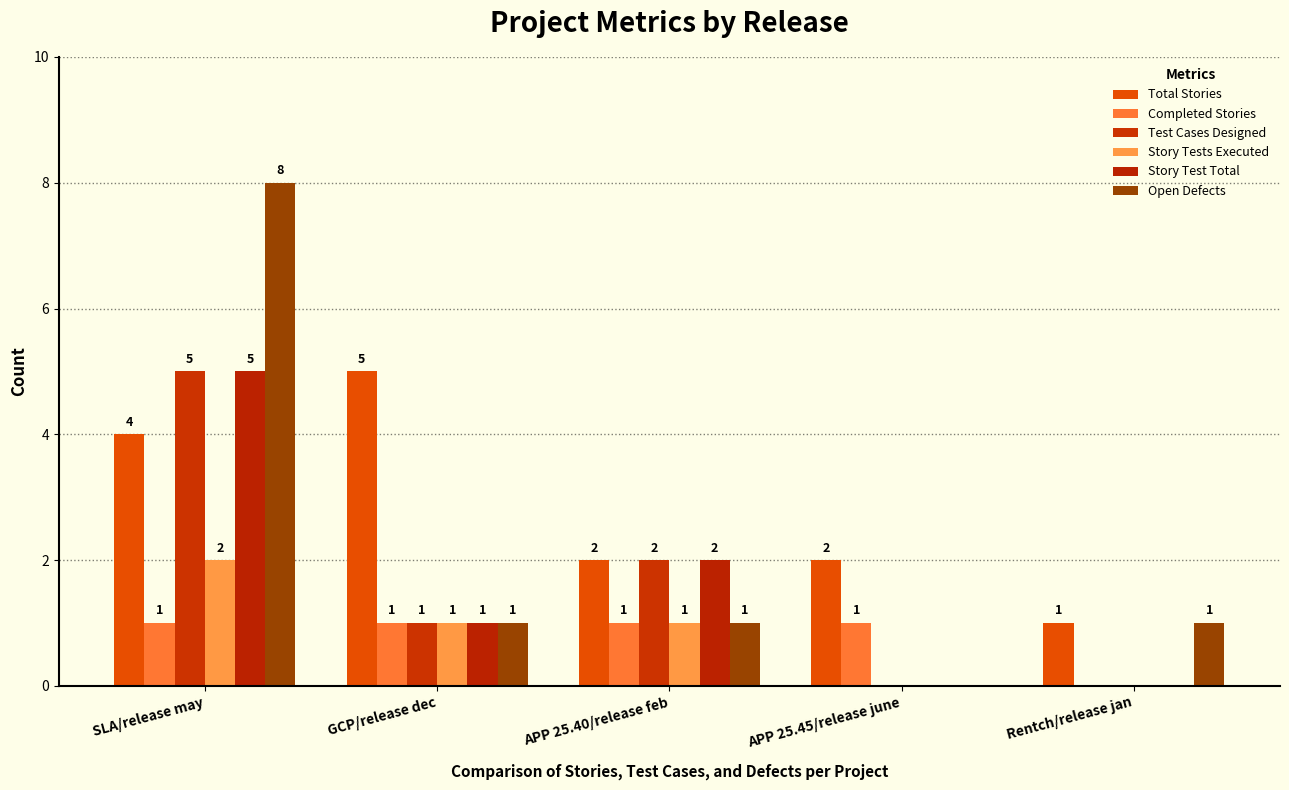

What is the difference between the Open Defects values at APP 25.45/release june and SLA/release may?

8